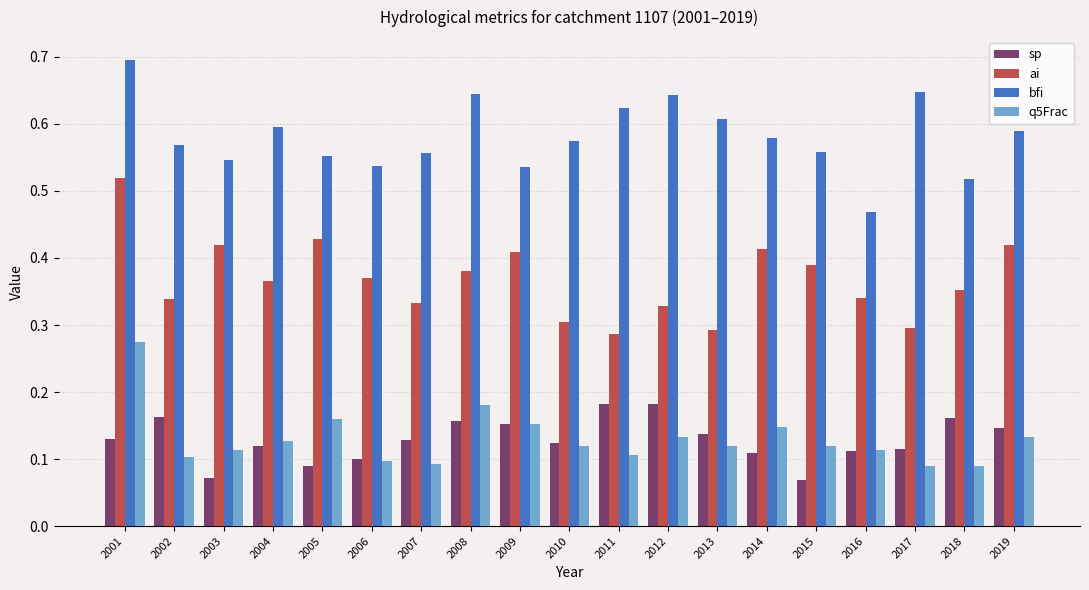

Is it true that sp equals 0.1 at 2018?

False